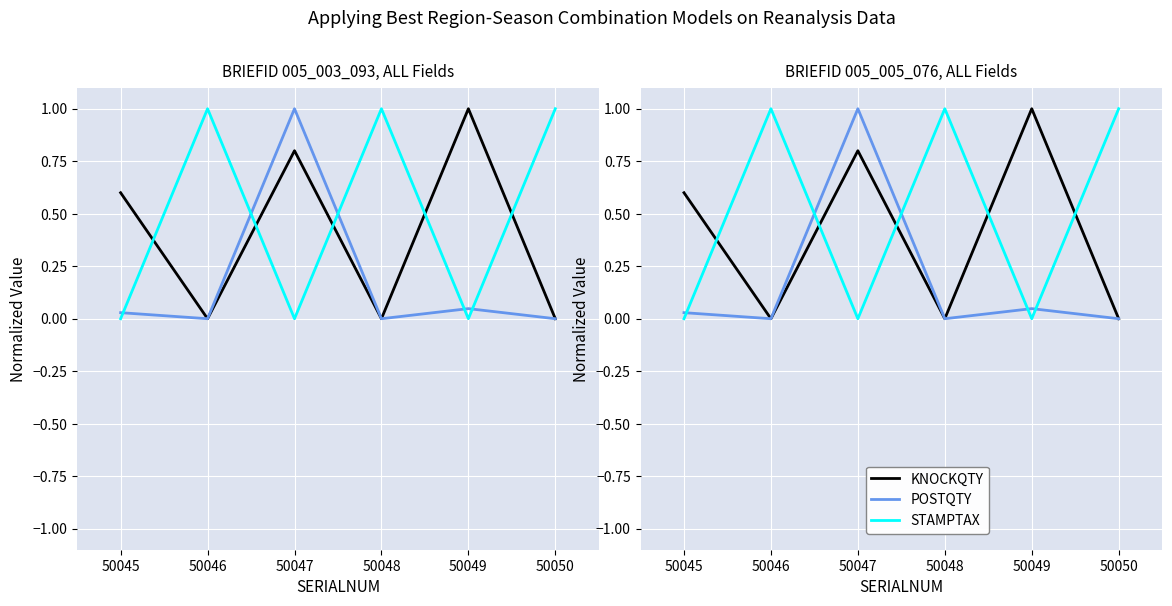

True or false: POSTQTY and KNOCKQTY intersect in this chart.

False